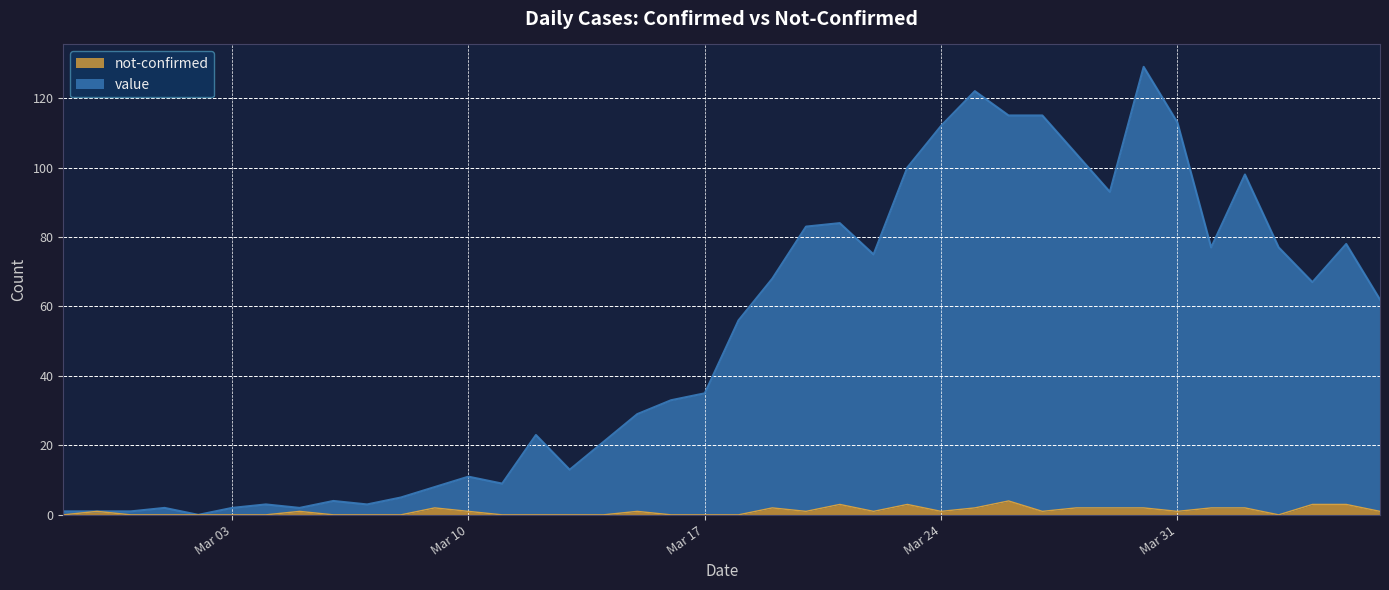

List the labels in order of not-confirmed value, smallest first.

2020-02-27, 2020-02-29, 2020-03-01, 2020-03-02, 2020-03-03, 2020-03-04, 2020-03-06, 2020-03-07, 2020-03-08, 2020-03-11, 2020-03-12, 2020-03-13, 2020-03-14, 2020-03-16, 2020-03-17, 2020-03-18, 2020-04-03, 2020-02-28, 2020-03-05, 2020-03-10, 2020-03-15, 2020-03-20, 2020-03-22, 2020-03-24, 2020-03-27, 2020-03-31, 2020-04-06, 2020-03-09, 2020-03-19, 2020-03-25, 2020-03-28, 2020-03-29, 2020-03-30, 2020-04-01, 2020-04-02, 2020-03-21, 2020-03-23, 2020-04-04, 2020-04-05, 2020-03-26